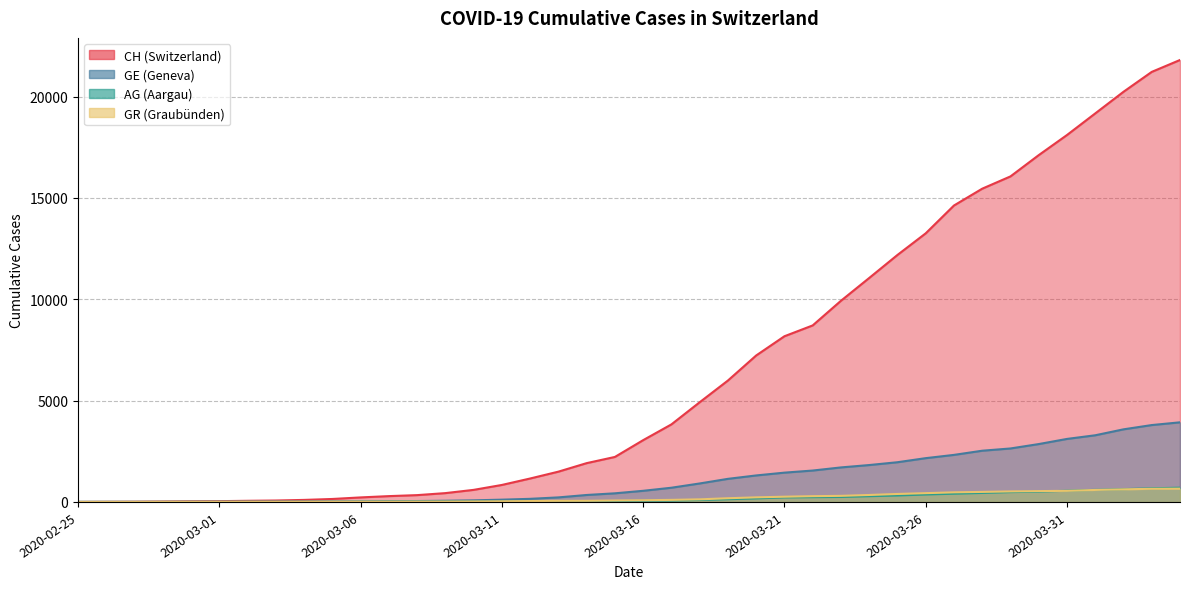

What is the total value across all series at 2020-02-27?

13